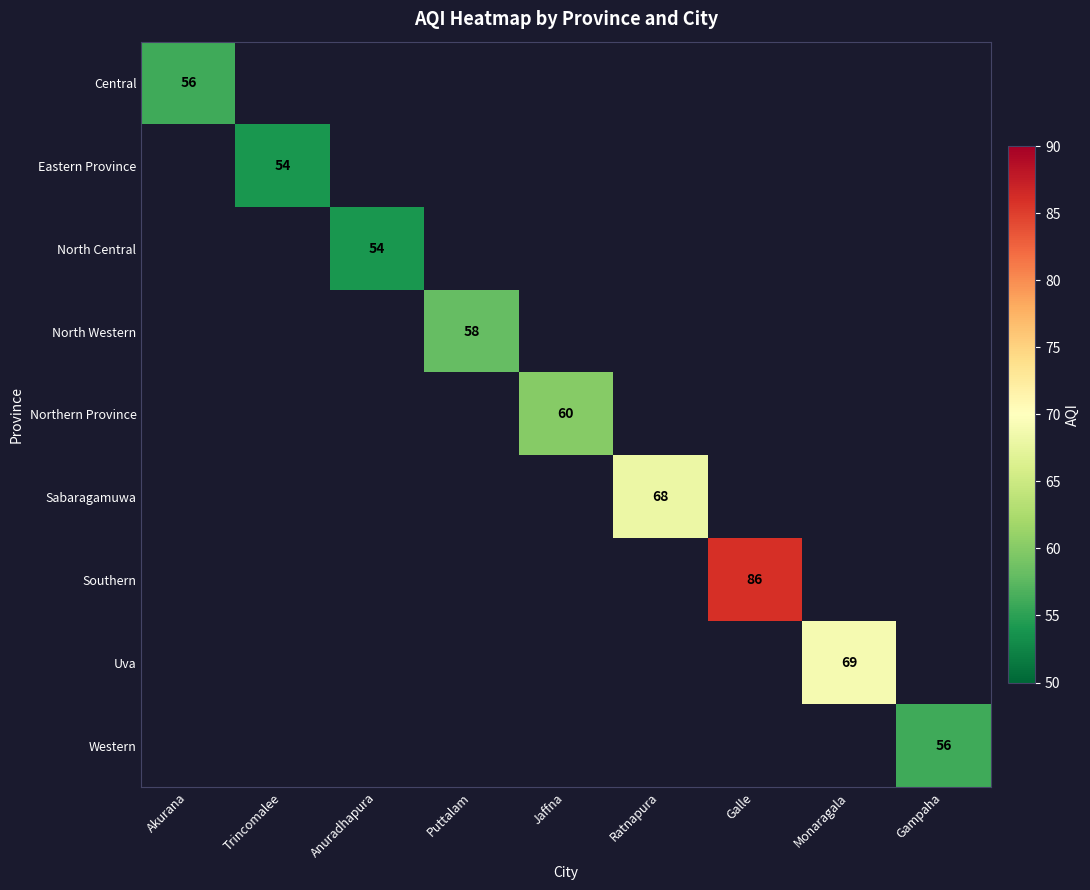

Is it true that Central equals 56 at Akurana?

True